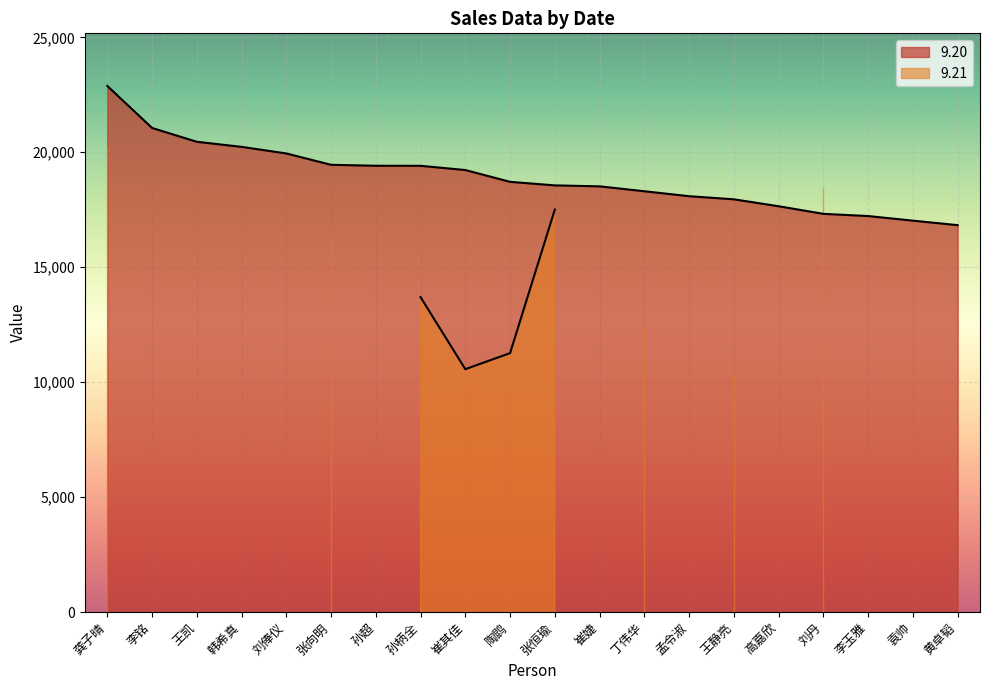

Rank the categories by value from highest to lowest.

龚子晴, 李铭, 王凯, 韩希真, 刘俸仪, 张向明, 孙超, 孙柄全, 崔其佳, 陶鹍, 张恒瑜, 崔婕, 丁伟华, 孟令淑, 王静亮, 高嘉欣, 刘丹, 李玉雅, 袁帅, 黄卓韬